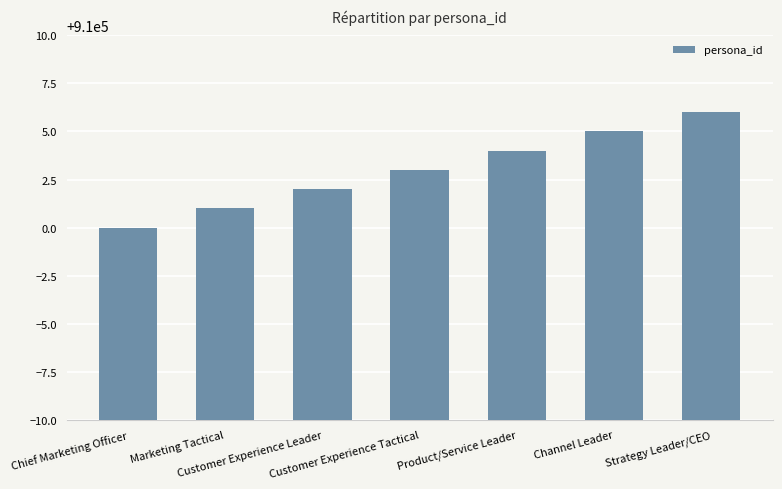

Does the chart contain stacked bars?

No